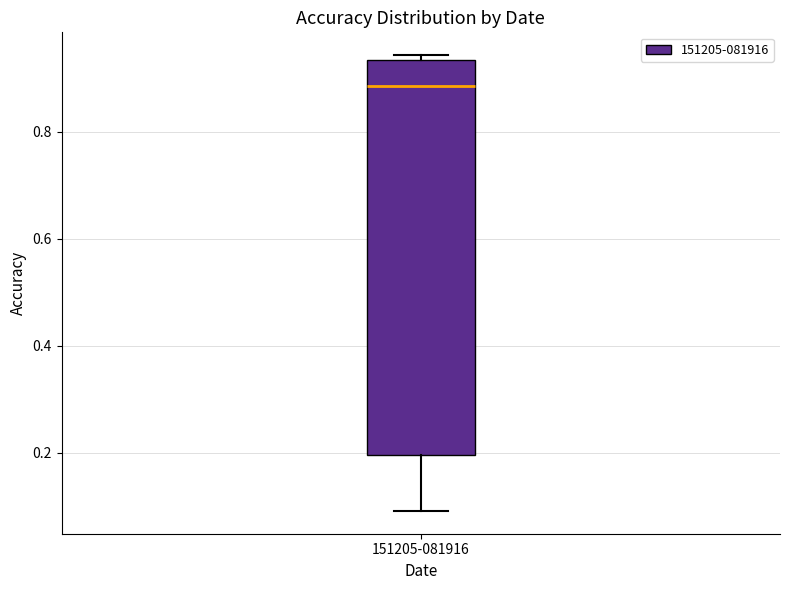

Where is the lower edge of the box for 151205-081916 on the y-axis? The values are not printed on the chart, so give them approximately, as read against the axis.

0.20